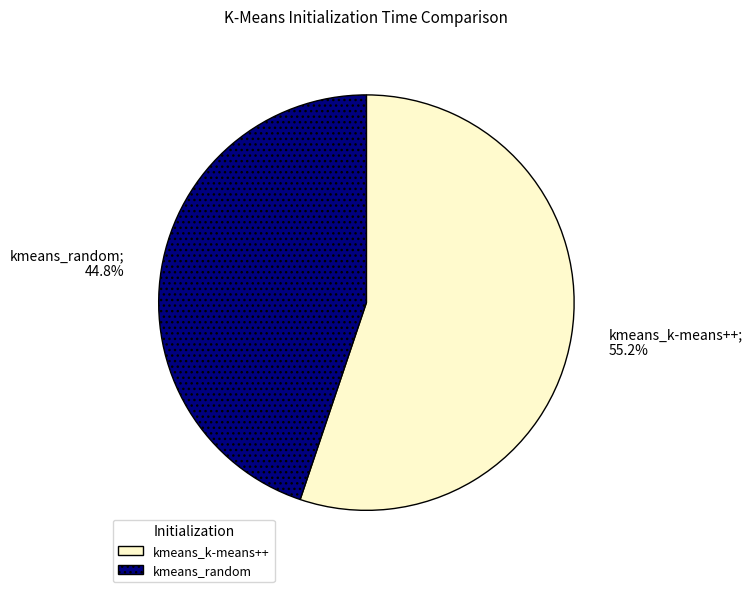

To the nearest percent, what is the average slice percentage?

50%